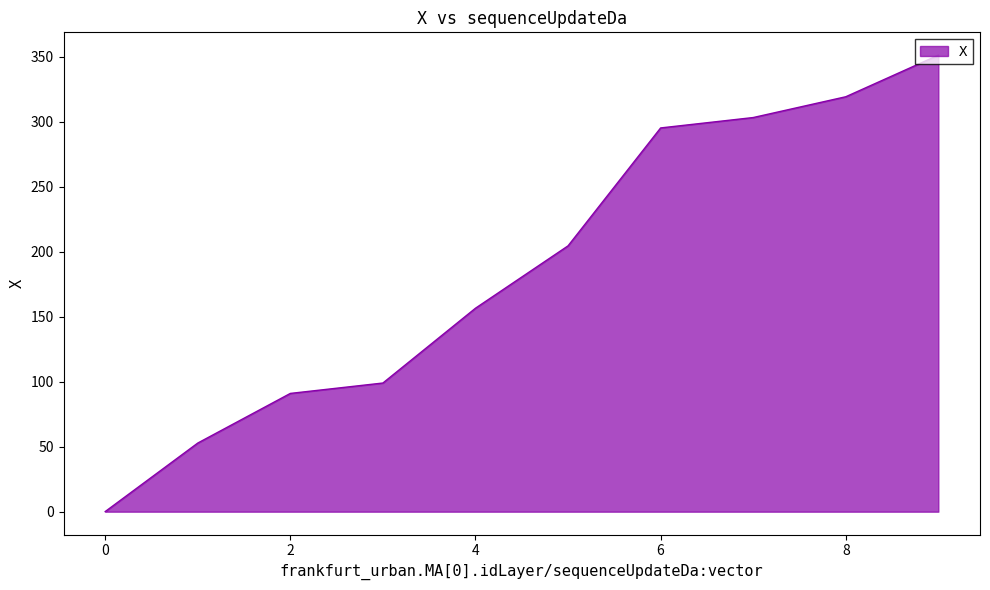

What is the greatest value displayed?

351.3